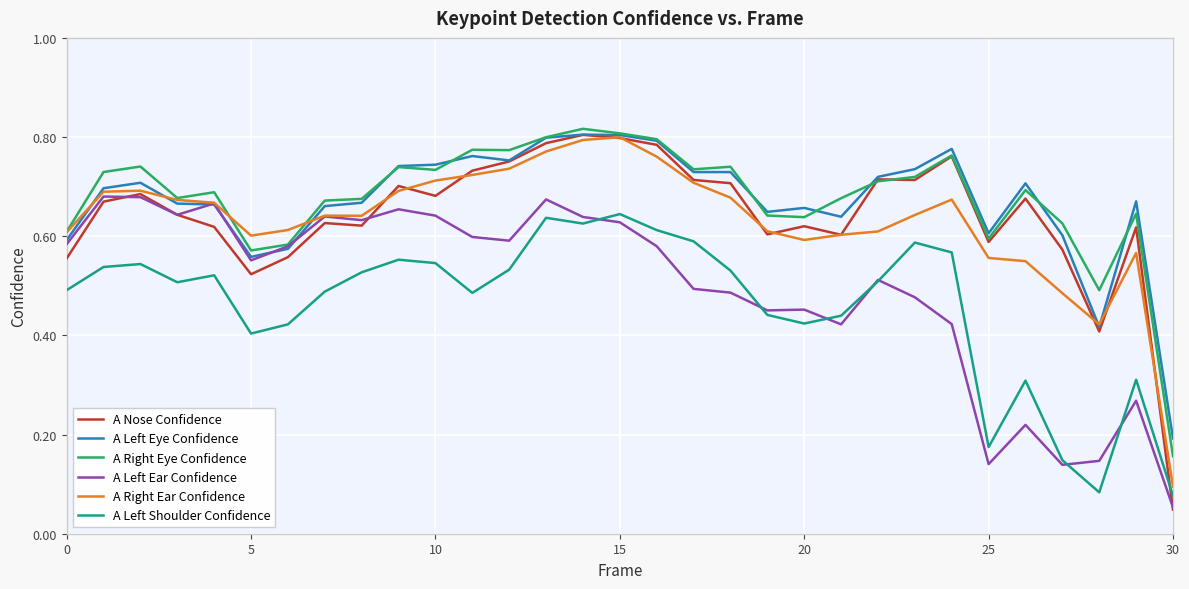

Which series has the widest spread of values?

A Nose Confidence